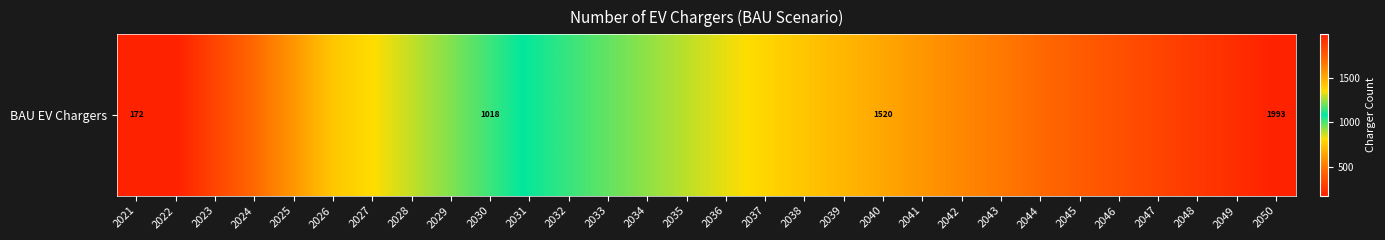

Reading right to left, transcribe all the data shown in this chart.

2050=1992.7	2049=1945.4	2048=1898.1	2047=1850.8	2046=1803.5	2045=1756.2	2044=1708.8	2043=1661.5	2042=1614.2	2041=1566.9	2040=1519.6	2039=1472.3	2038=1425.0	2037=1377.7	2036=1330.4	2035=1283.0	2034=1235.7	2033=1188.4	2032=1141.1	2031=1093.8	2030=1018.4	2029=945.7	2028=875.6	2027=807.8	2026=742.3	2025=597.7	2024=455.0	2023=314.0	2022=172.0	2021=172.0